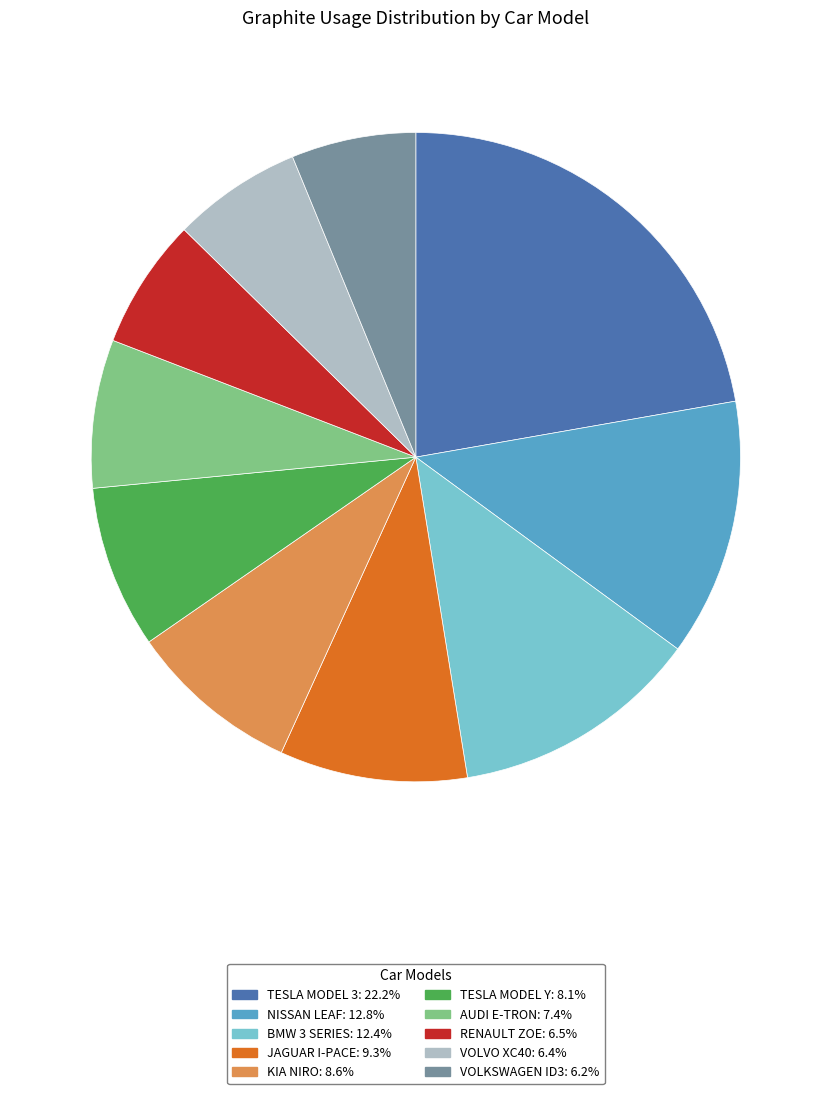

Approximately how many times larger is the value at AUDI E-TRON compared to VOLVO XC40?

1.1